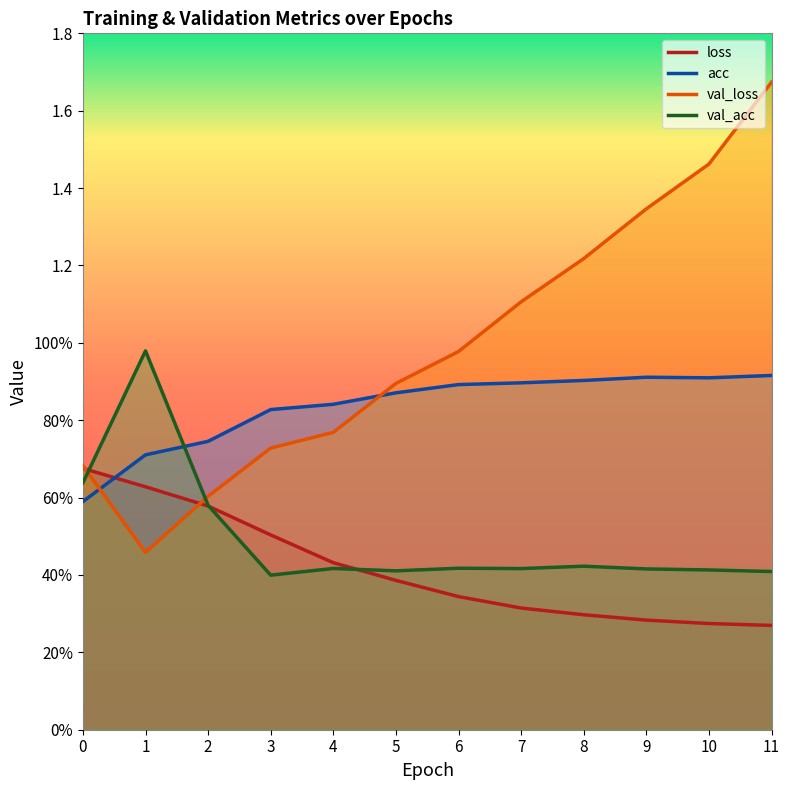

Is the value of loss at 10 greater than the value of val_acc at 3?

No